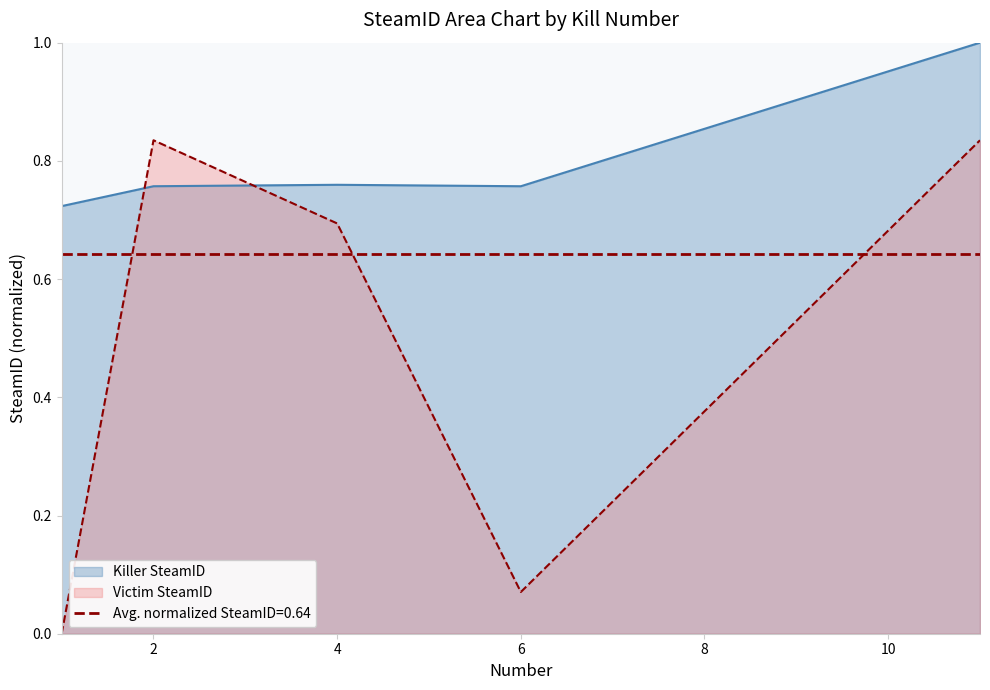

What is the difference between the maximum and minimum values in the Victim SteamID series?

0.8